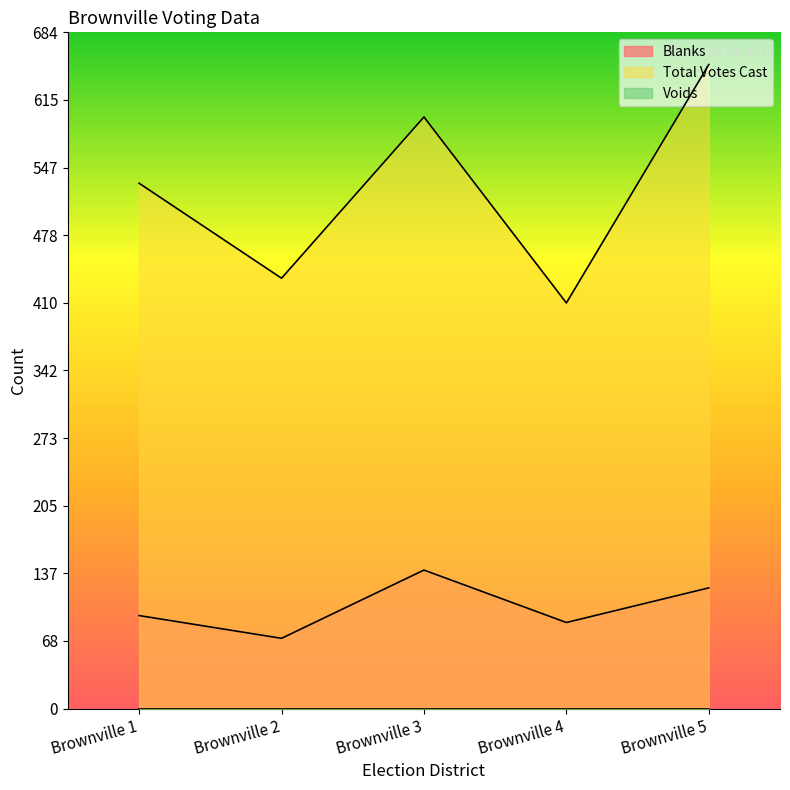

Rank the categories by Blanks value from highest to lowest.

Brownville 3, Brownville 5, Brownville 1, Brownville 4, Brownville 2